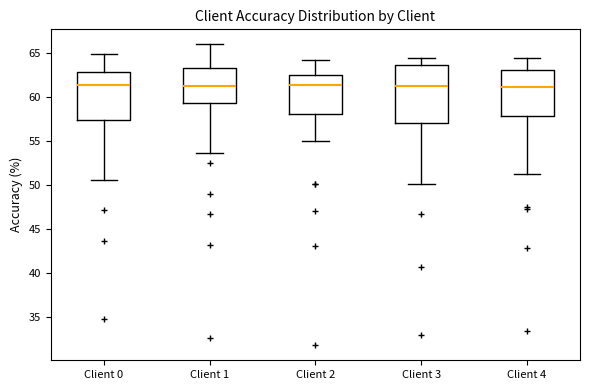

Where is the upper edge of the box for Client 0 on the y-axis? The values are not printed on the chart, so give them approximately, as read against the axis.

63.0